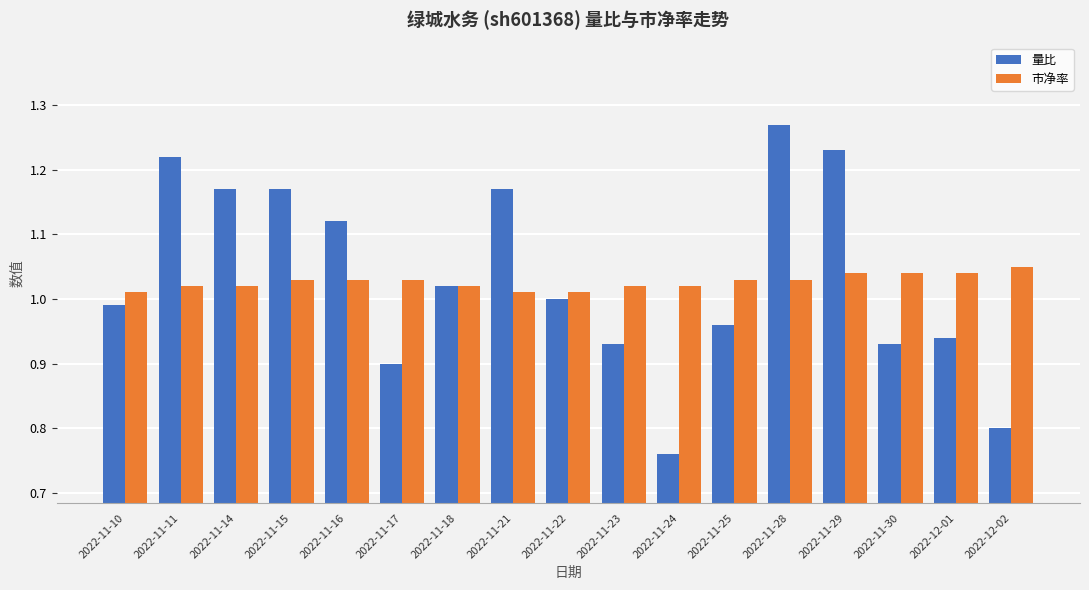

How many 市净率 values are between 1 and 2?

17